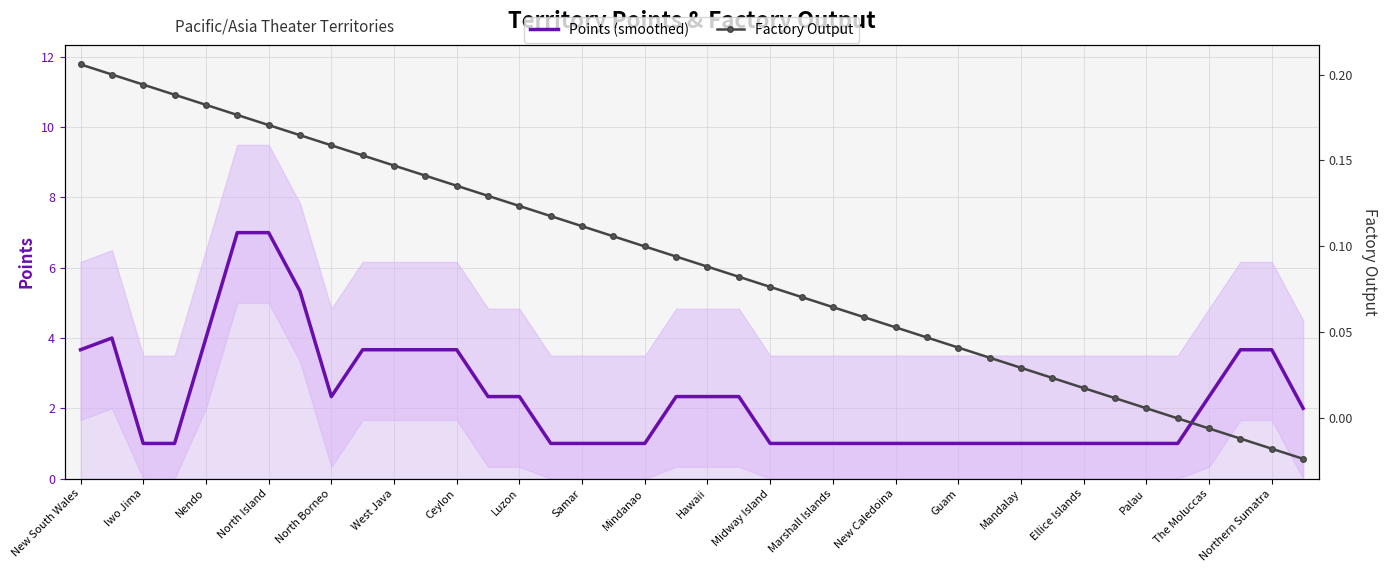

What is the highest value of the Points (smoothed) series?

7.0